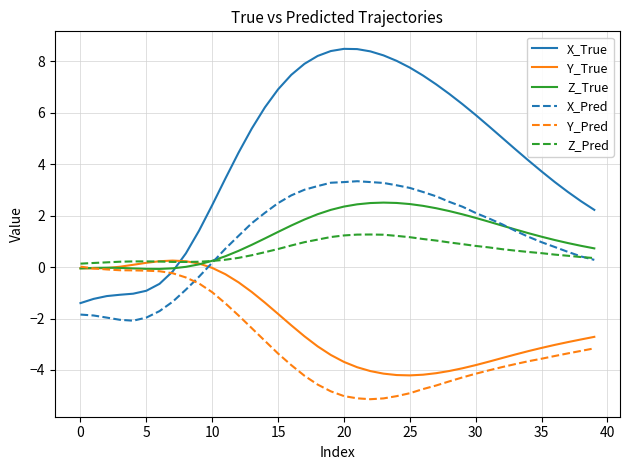

What is the maximum value shown in the chart?

8.5